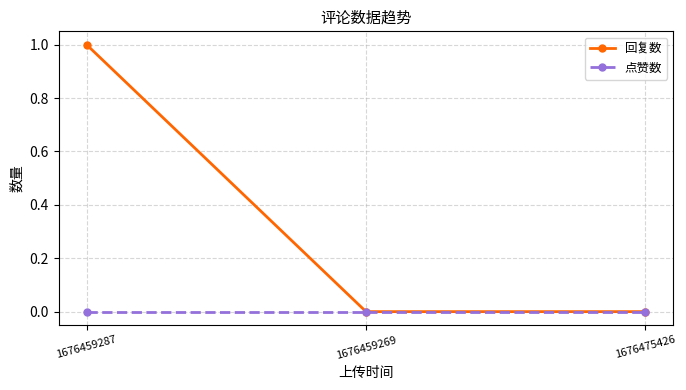

What is the sum of the 回复数 values at 1676459269 and 1676459287?

1